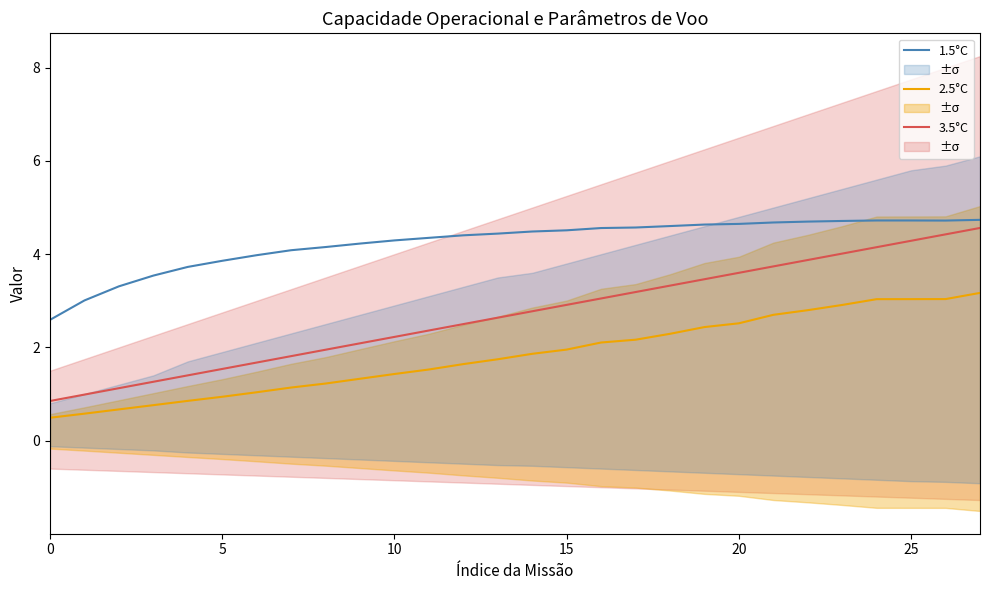

Which label corresponds to the largest value in the chart?

27